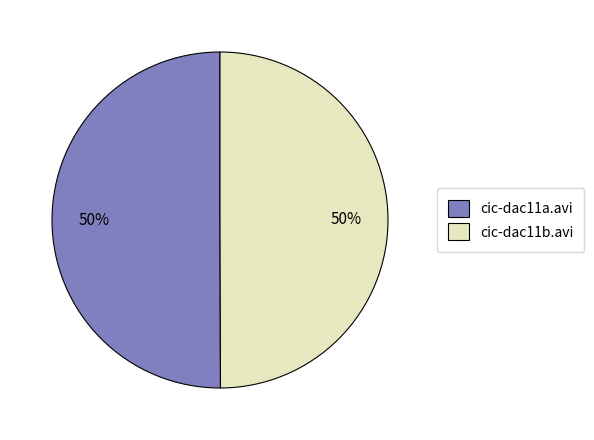

Approximately how many times larger is the value at cic-dac11b.avi compared to cic-dac11a.avi?

1.0